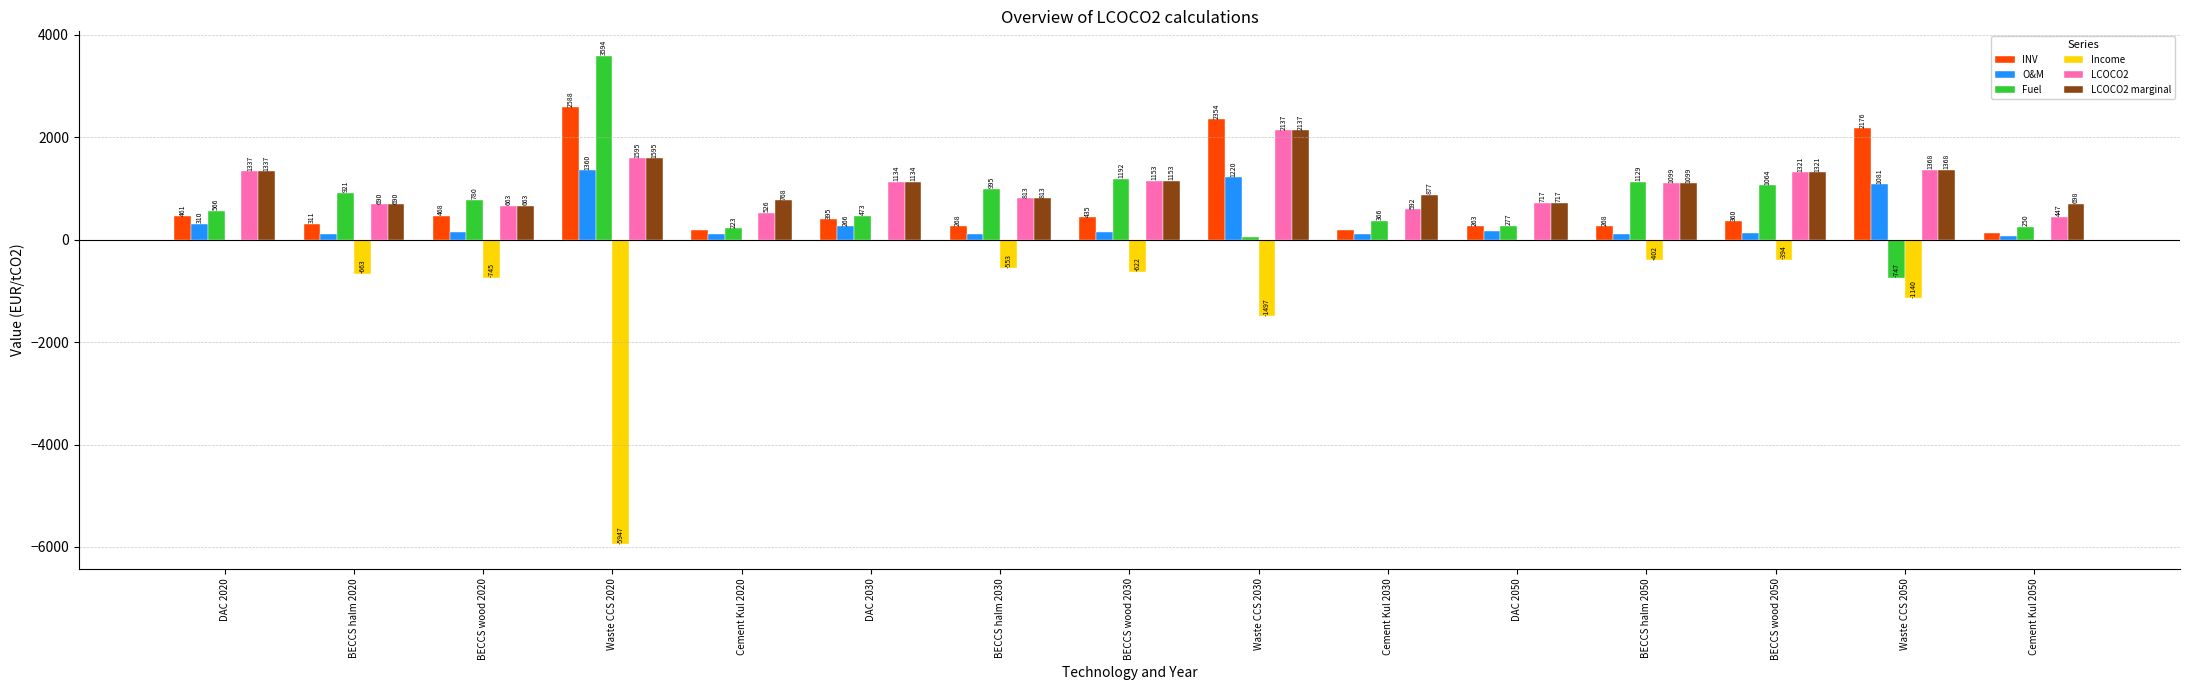

How many series are shown in this chart?

6